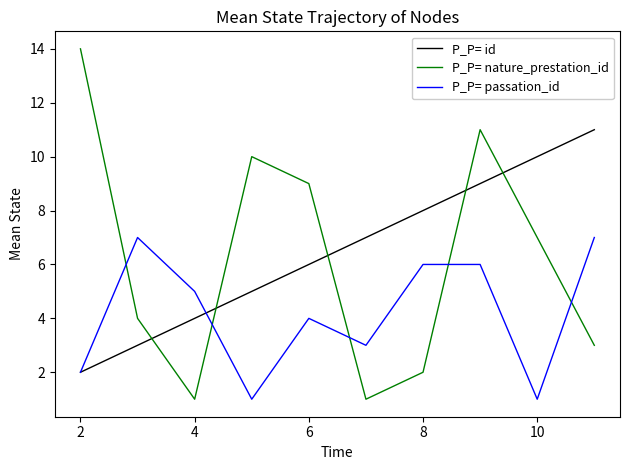

How many times do P_P= passation_id and P_P= nature_prestation_id cross each other?

5